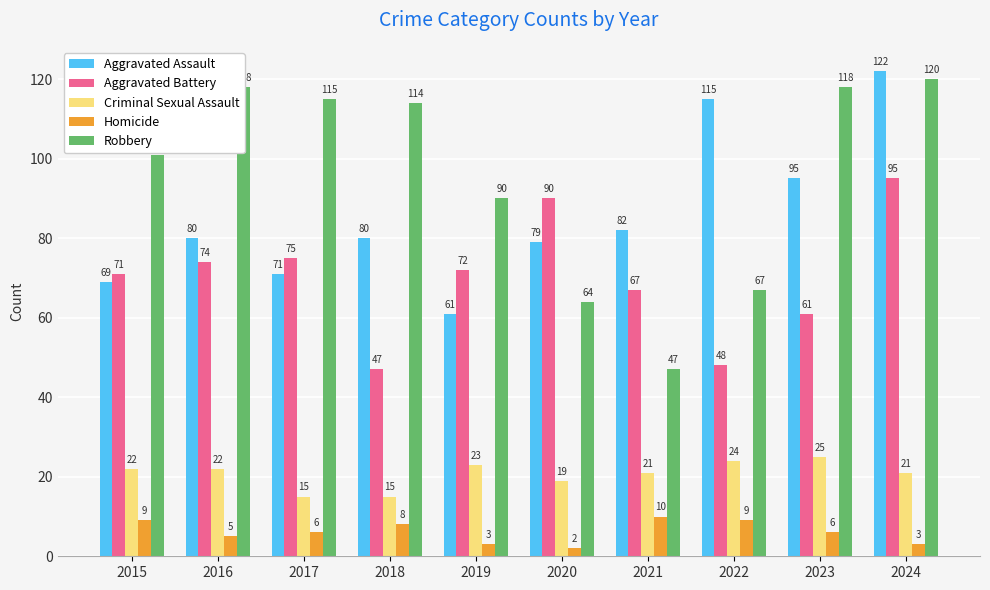

How many data points in Aggravated Assault are less than 80?

4